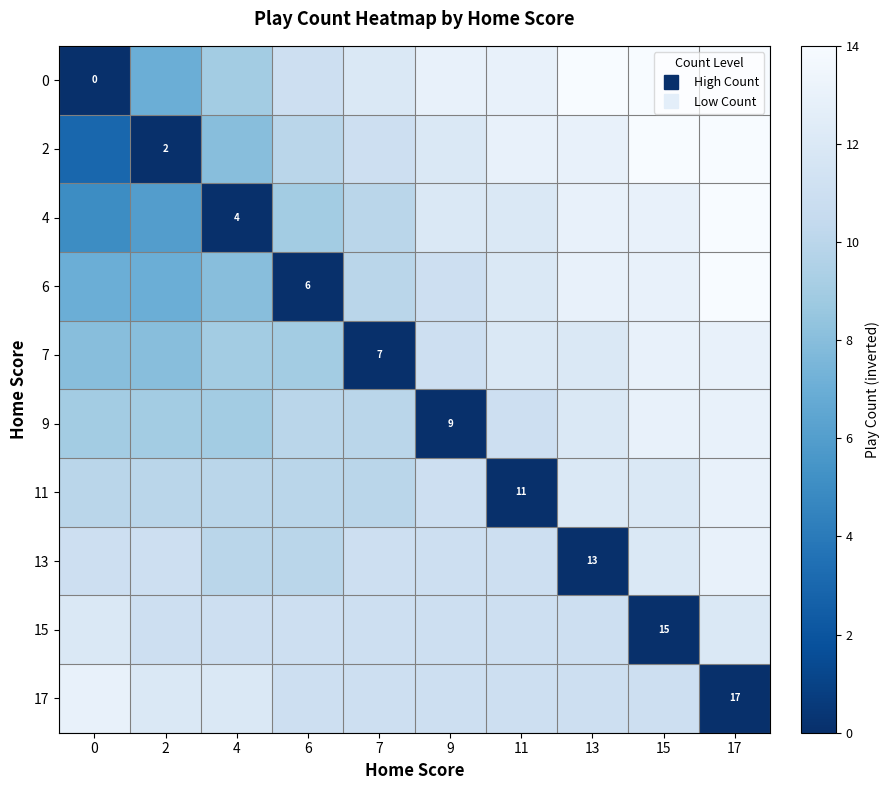

What is the difference between the highest and lowest values at 15?

14